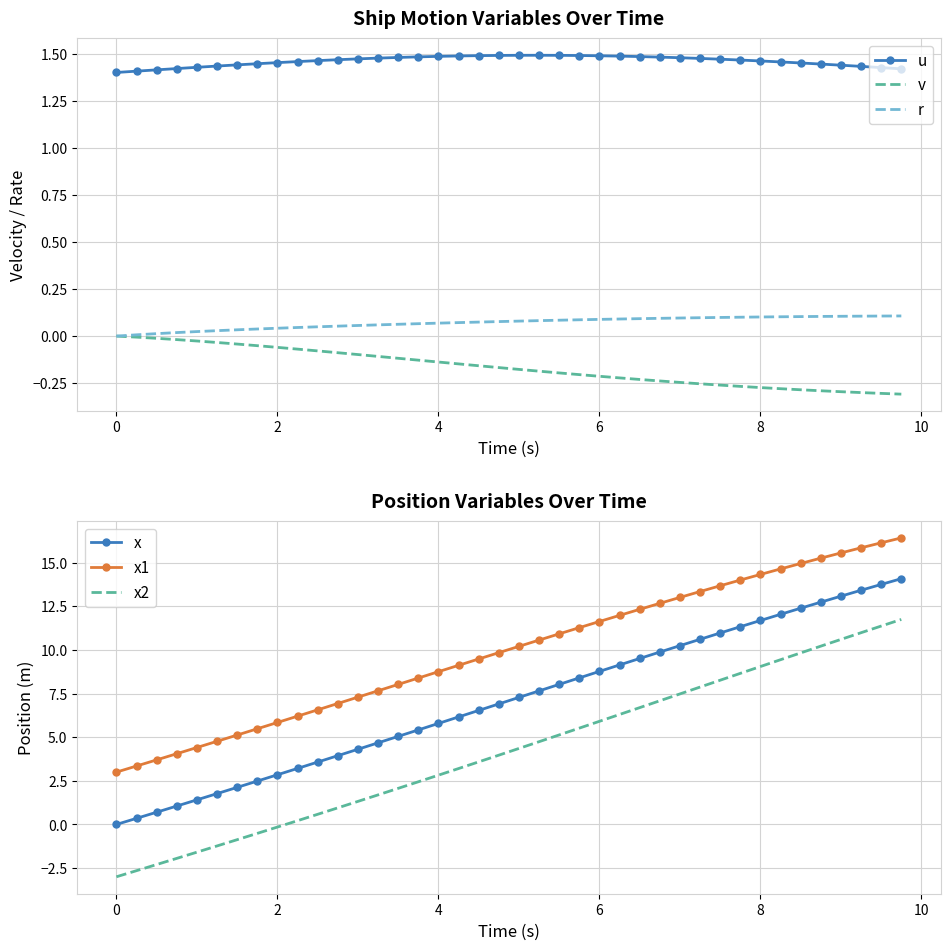

Reading right to left, list all the values displayed in this chart.

u: 1.4	1.4	1.4	1.4	1.4	1.5	1.5	1.5	1.5	1.5	1.5	1.5	1.5	1.5	1.5	1.5	1.5	1.5	1.5	1.5	1.5	1.5	1.5	1.5	1.5	1.5	1.5	1.5	1.5	1.5	1.5	1.5	1.4	1.4	1.4	1.4	1.4	1.4	1.4	1.4
v: -0.3	-0.3	-0.3	-0.3	-0.3	-0.3	-0.3	-0.3	-0.3	-0.3	-0.3	-0.2	-0.2	-0.2	-0.2	-0.2	-0.2	-0.2	-0.2	-0.2	-0.2	-0.2	-0.1	-0.1	-0.1	-0.1	-0.1	-0.1	-0.1	-0.1	-0.1	-0.1	-0.1	-0.0	-0.0	-0.0	-0.0	-0.0	-0.0	0.0
r: 0.1	0.1	0.1	0.1	0.1	0.1	0.1	0.1	0.1	0.1	0.1	0.1	0.1	0.1	0.1	0.1	0.1	0.1	0.1	0.1	0.1	0.1	0.1	0.1	0.1	0.1	0.1	0.1	0.1	0.0	0.0	0.0	0.0	0.0	0.0	0.0	0.0	0.0	0.0	0.0
x: 14.1	13.8	13.4	13.1	12.7	12.4	12.0	11.7	11.3	11.0	10.6	10.2	9.9	9.5	9.1	8.8	8.4	8.0	7.7	7.3	6.9	6.5	6.2	5.8	5.4	5.0	4.7	4.3	3.9	3.6	3.2	2.8	2.5	2.1	1.8	1.4	1.1	0.7	0.3	0.0
x1: 16.4	16.1	15.9	15.6	15.3	15.0	14.6	14.3	14.0	13.7	13.4	13.0	12.7	12.3	12.0	11.6	11.3	10.9	10.6	10.2	9.8	9.5	9.1	8.8	8.4	8.0	7.7	7.3	6.9	6.6	6.2	5.8	5.5	5.1	4.8	4.4	4.1	3.7	3.4	3.0
x2: 11.8	11.4	11.0	10.6	10.2	9.8	9.4	9.1	8.7	8.3	7.9	7.5	7.1	6.7	6.3	5.9	5.5	5.1	4.7	4.4	4.0	3.6	3.2	2.8	2.4	2.1	1.7	1.3	1.0	0.6	0.2	-0.1	-0.5	-0.9	-1.2	-1.6	-1.9	-2.3	-2.6	-3.0